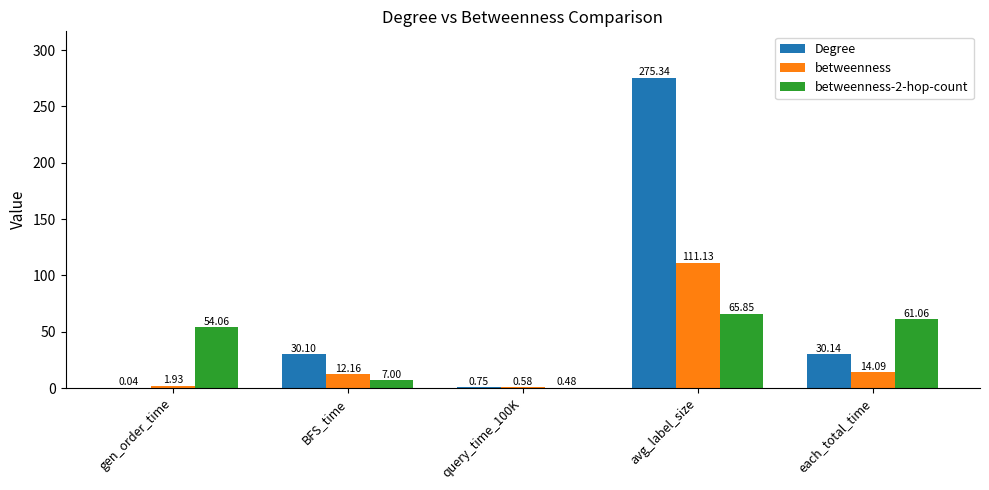

Is the value of betweenness at BFS_time greater than the value of betweenness-2-hop-count at each_total_time?

No